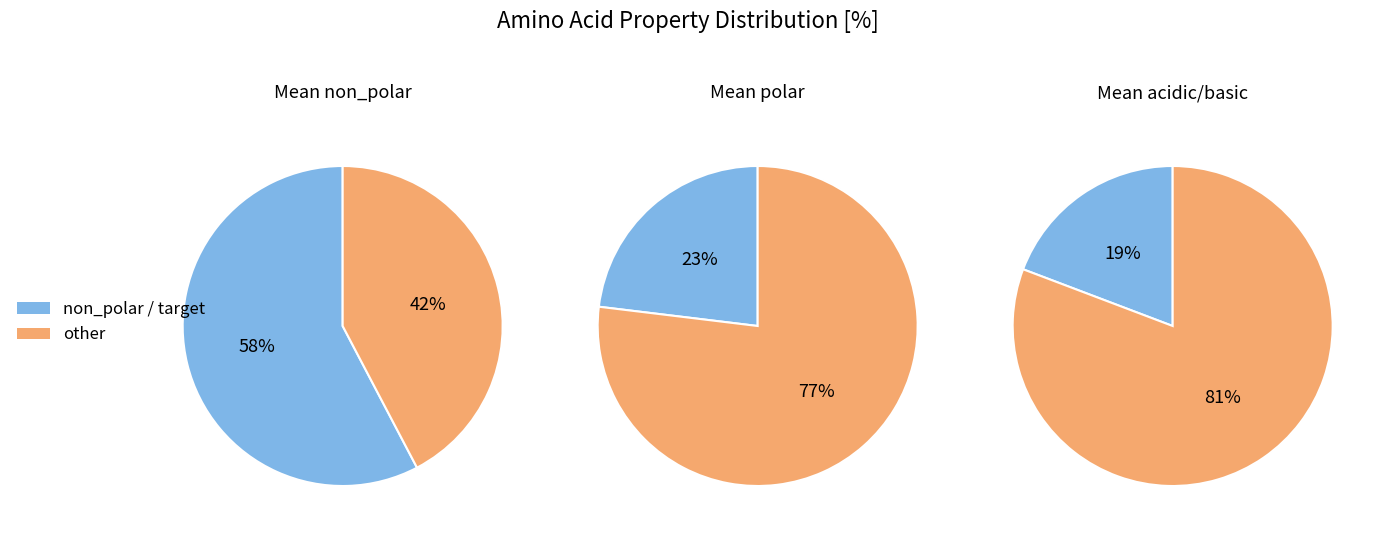

Does any single category account for the majority?

Yes